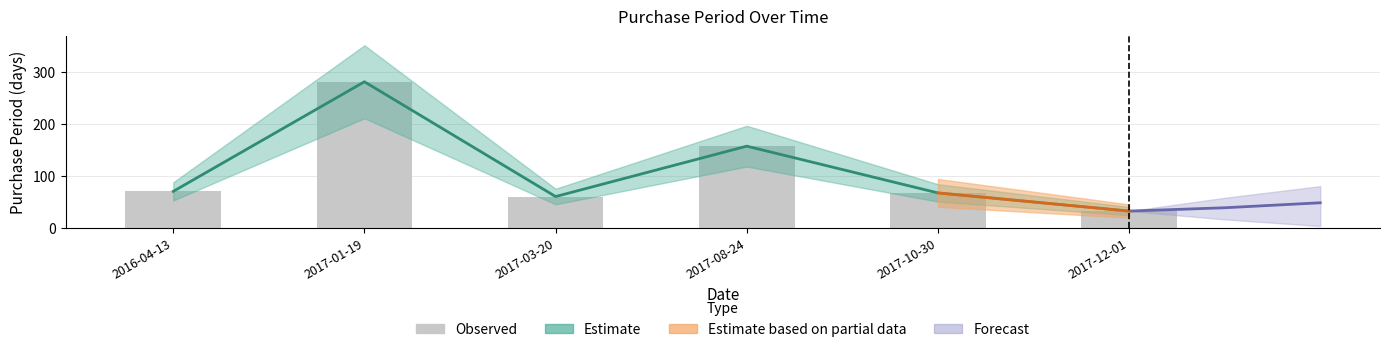

Reading left to right, what are all the values shown in this chart?

70	281	60	157	67	32